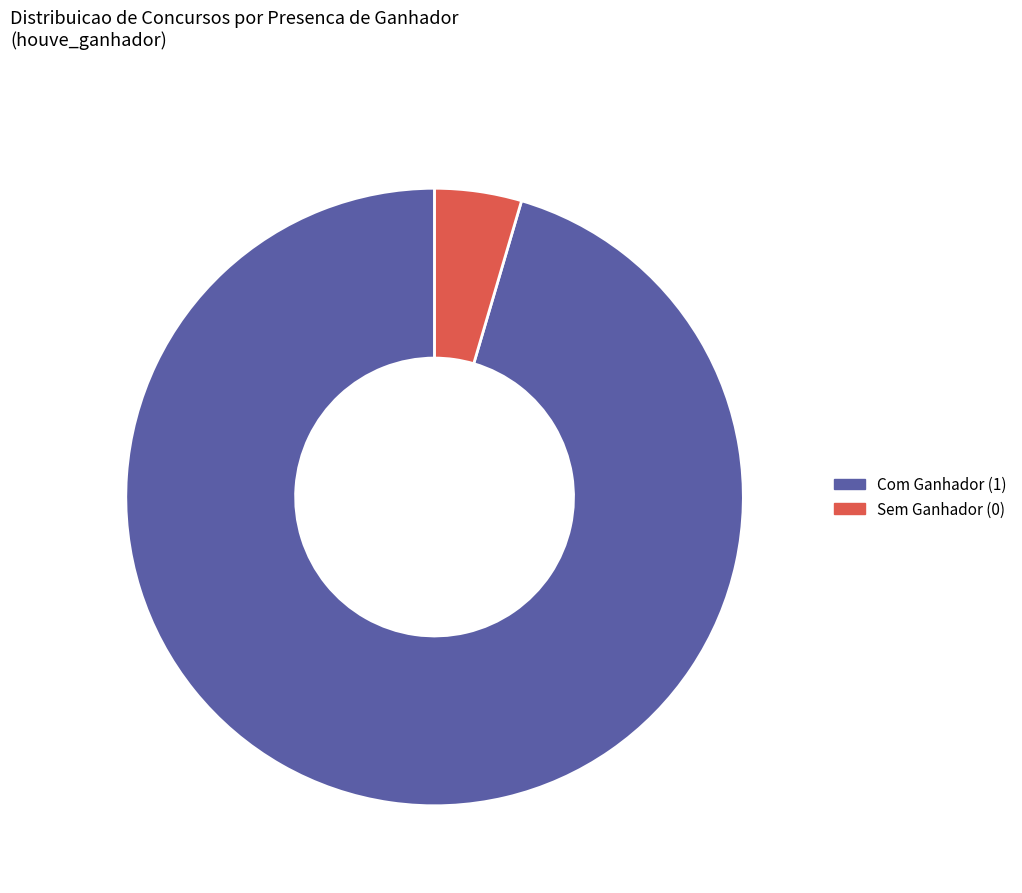

Does any single category account for the majority?

Yes